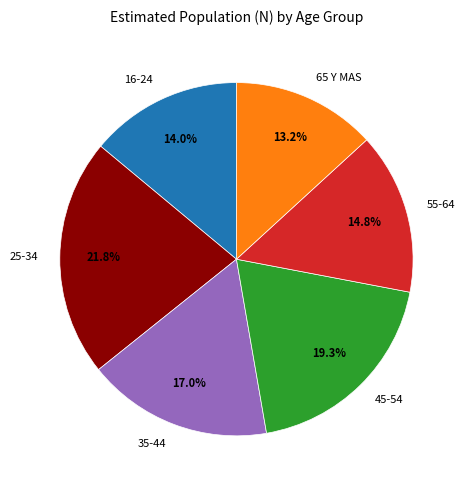

How much of the chart is everything except 45-54?

80.7%